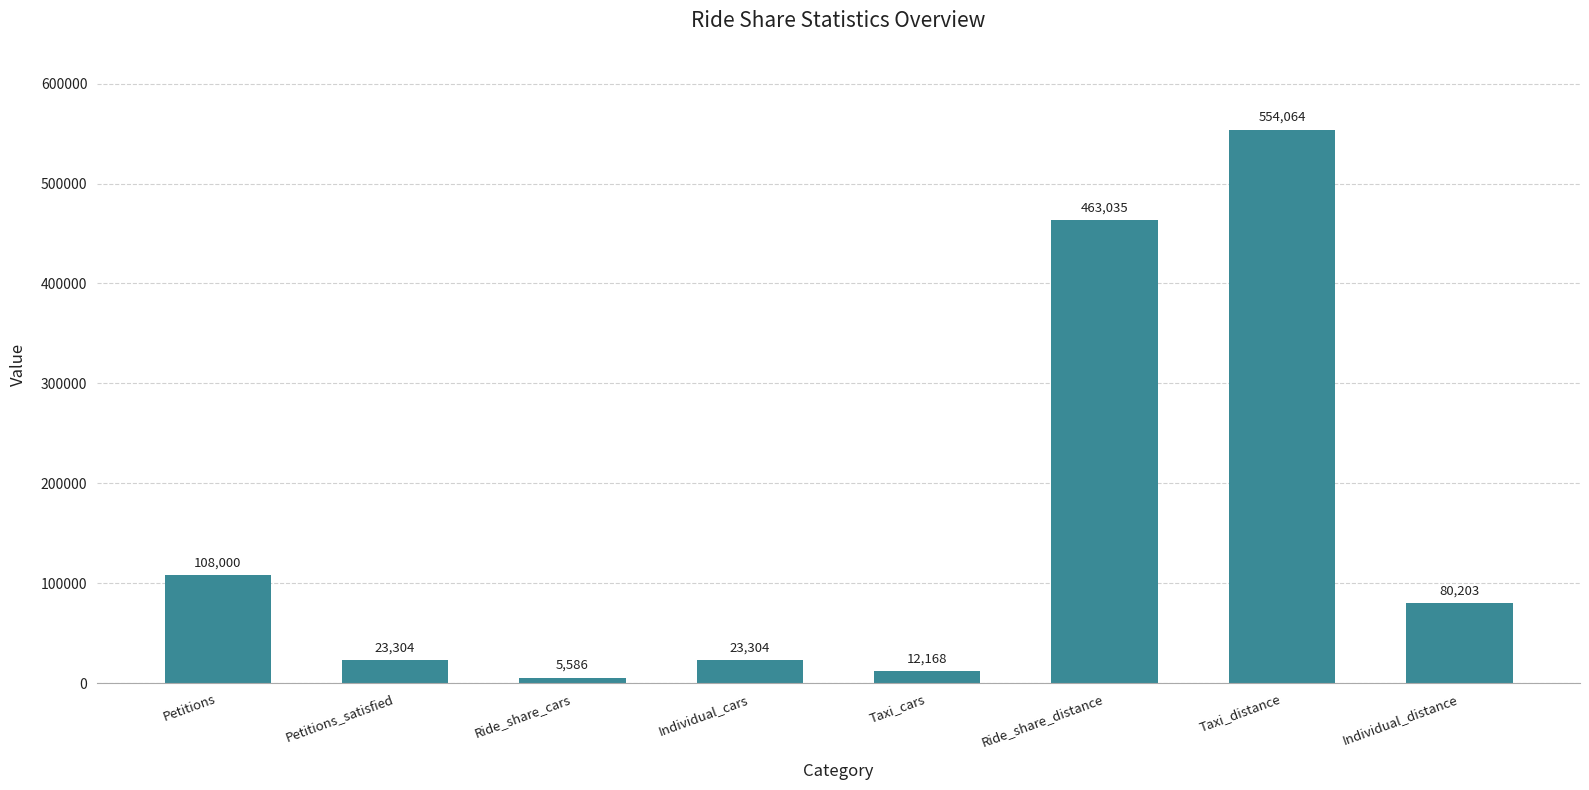

What is the ratio of the value at Ride_share_cars to the value at Taxi_cars?

0.5